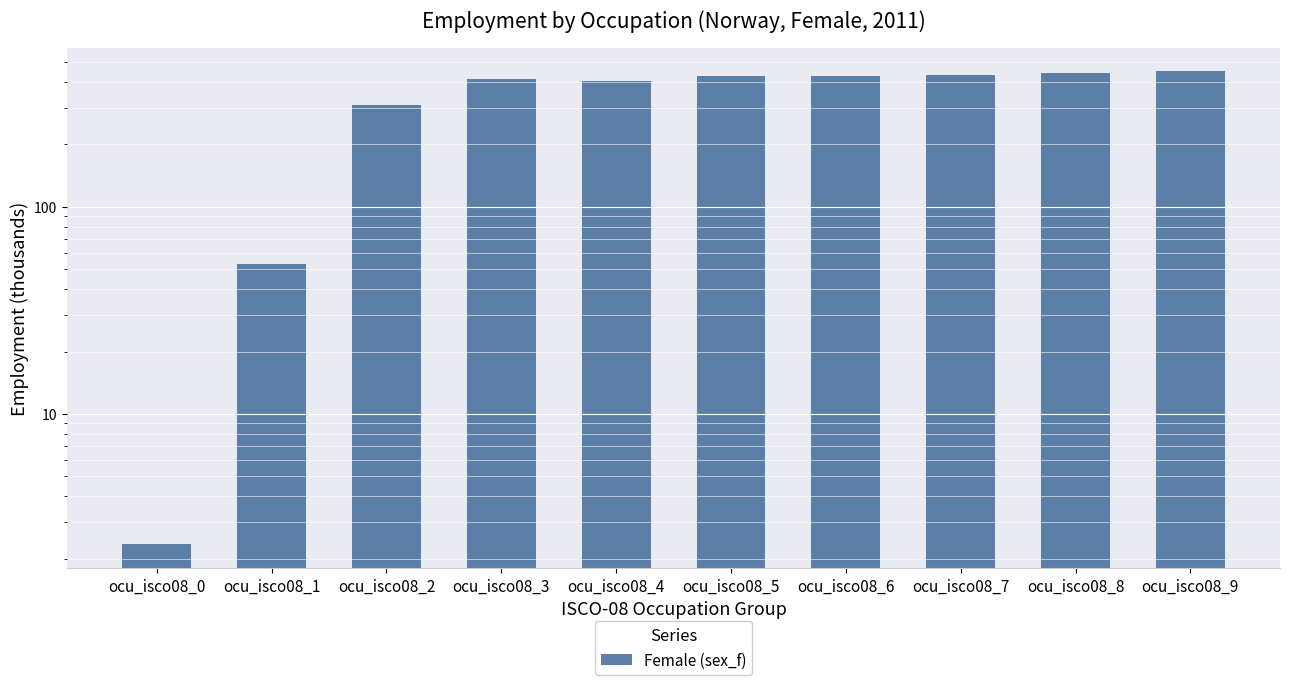

Read the value at ocu_isco08_7.

431.2